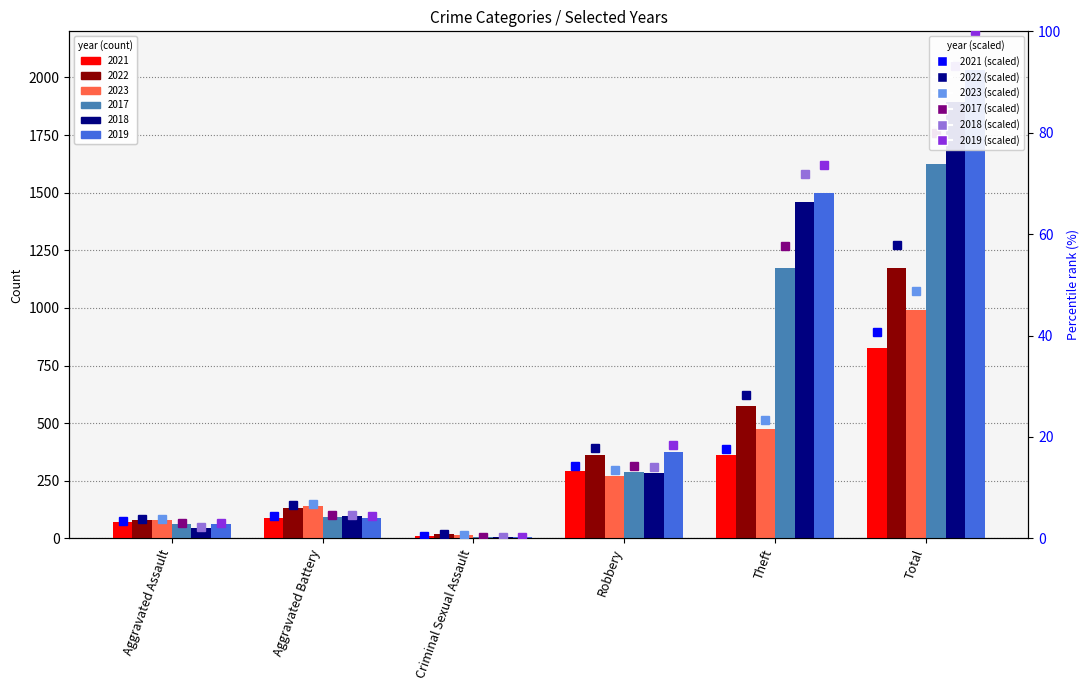

Which category has the highest value across all series?

Total